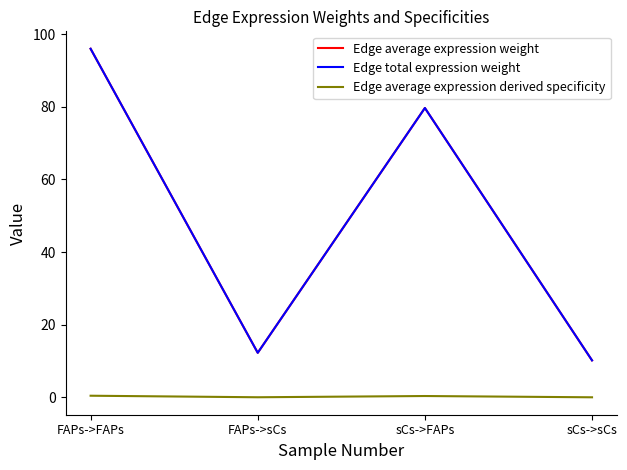

Is the value of Edge average expression weight at sCs->sCs greater than the value of Edge total expression weight at FAPs->sCs?

No